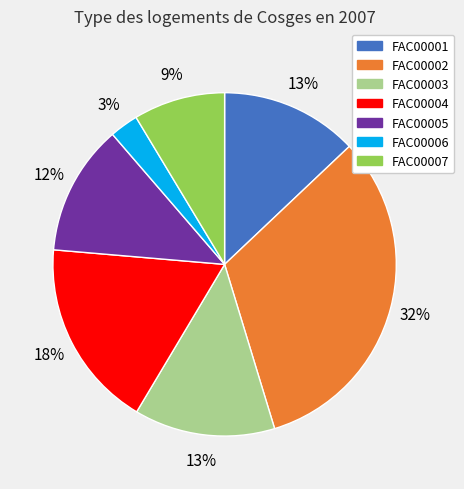

True or false: FAC00001 accounts for 6% of the total.

False